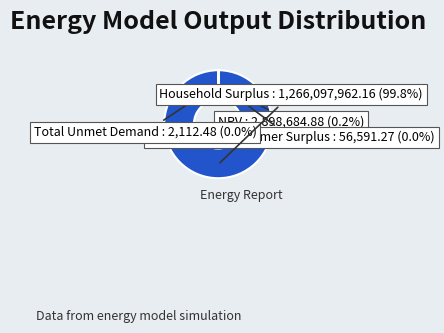

To the nearest percent, what is the difference between the largest and smallest slice percentages?

100%